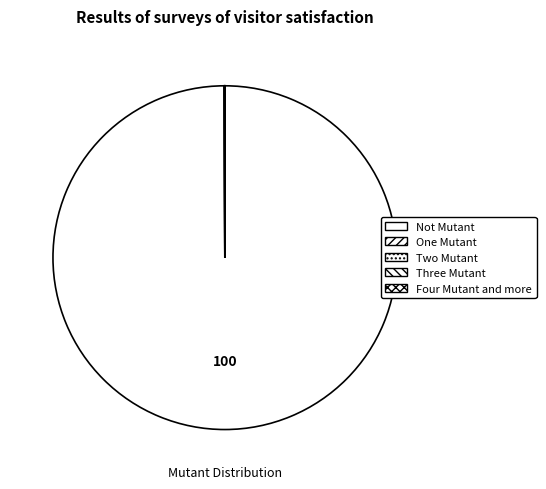

How many slices are in this pie chart?

5